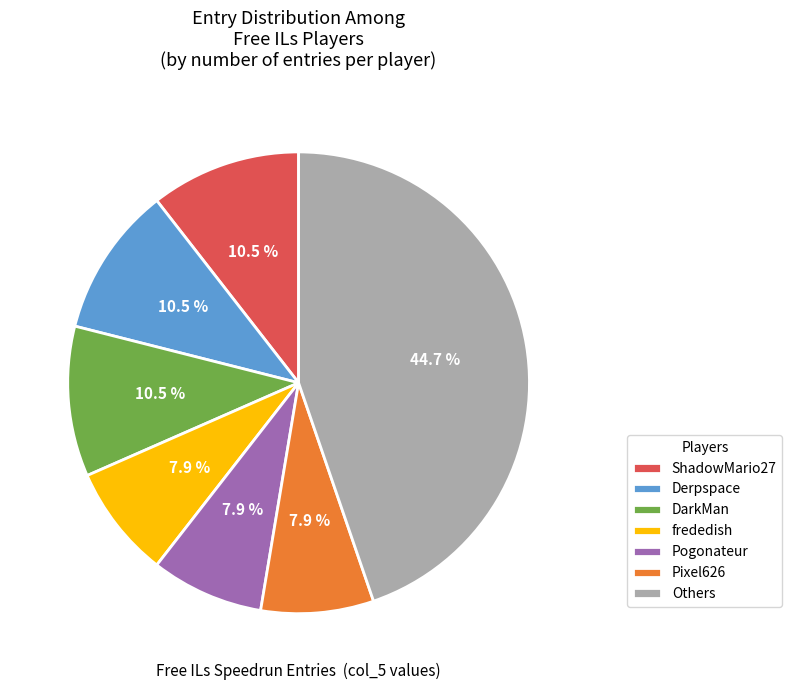

Is ShadowMario27 the majority of the pie?

No